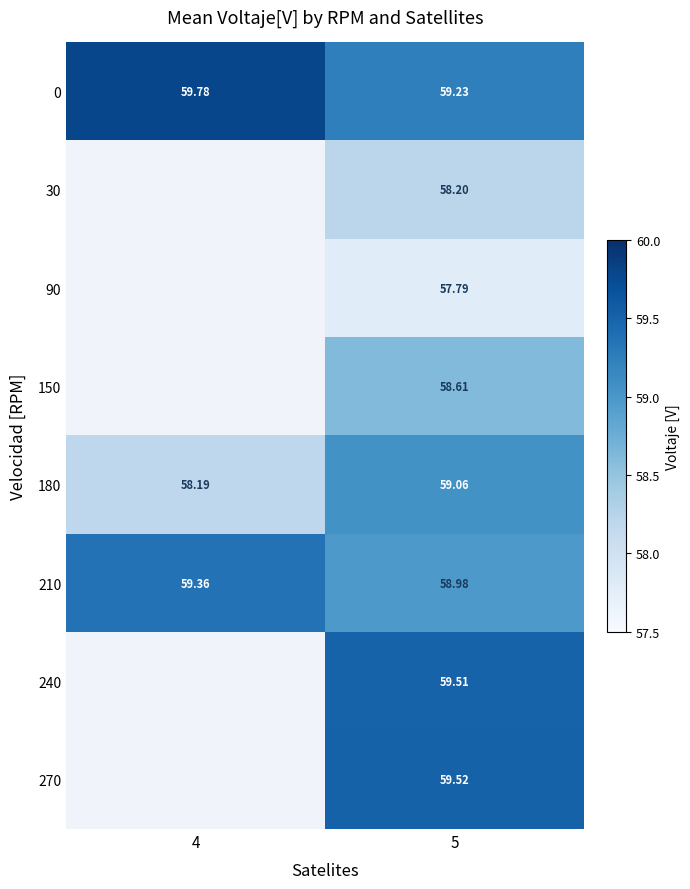

Which category has the lowest value across all series?

5